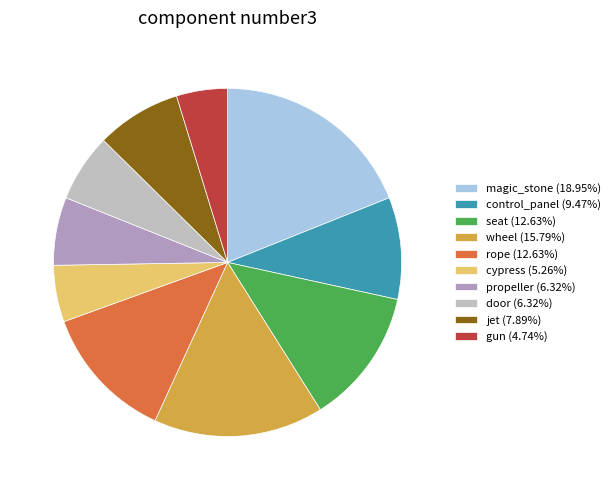

Is there any slice that represents more than half of the pie?

No